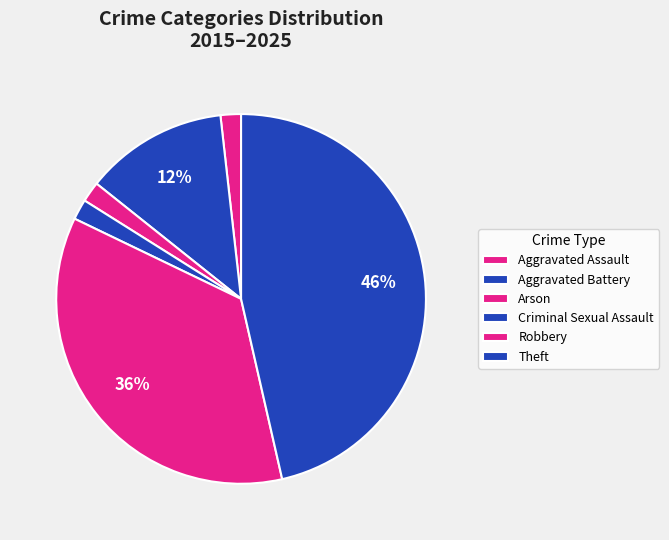

Count the number of slices in the pie.

6